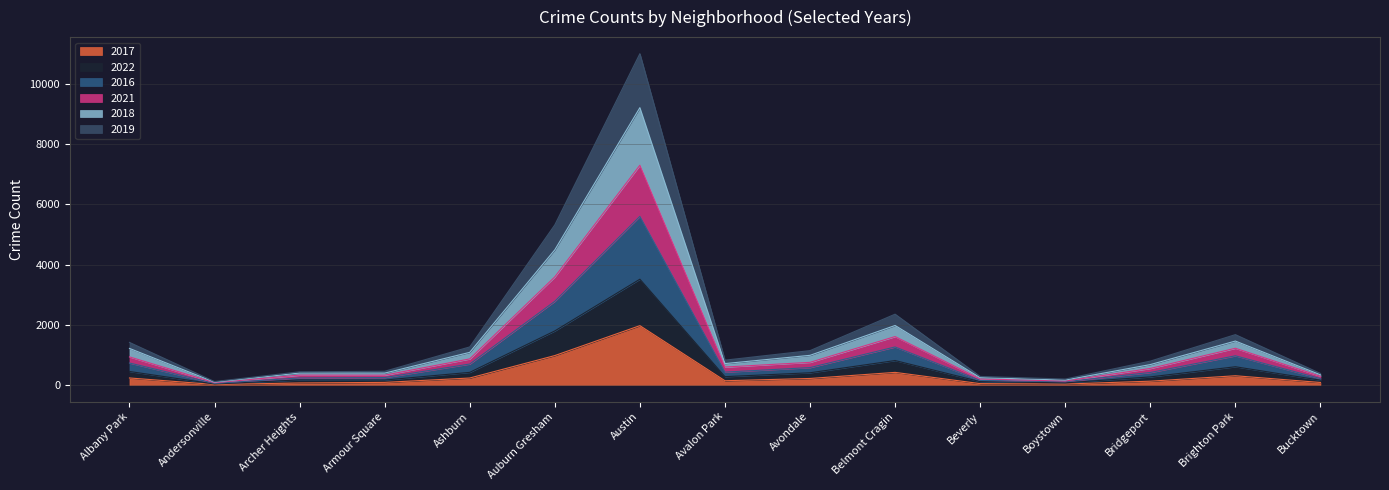

At which category is the sum across all series the highest?

Austin